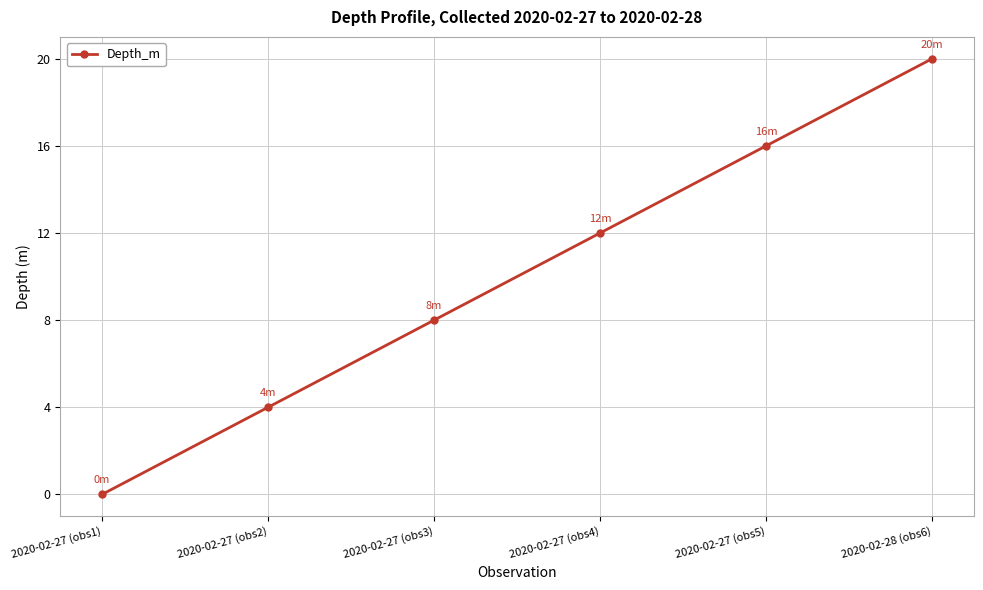

What is the value of the 4th point from the left?

12